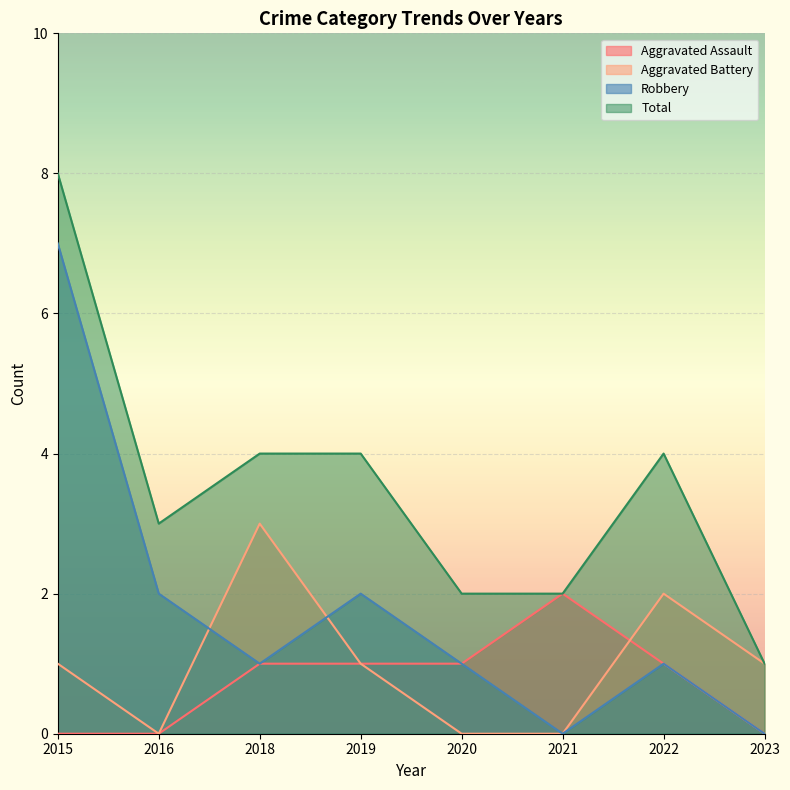

Rank the categories by Total value from lowest to highest.

2023, 2020, 2021, 2016, 2018, 2019, 2022, 2015